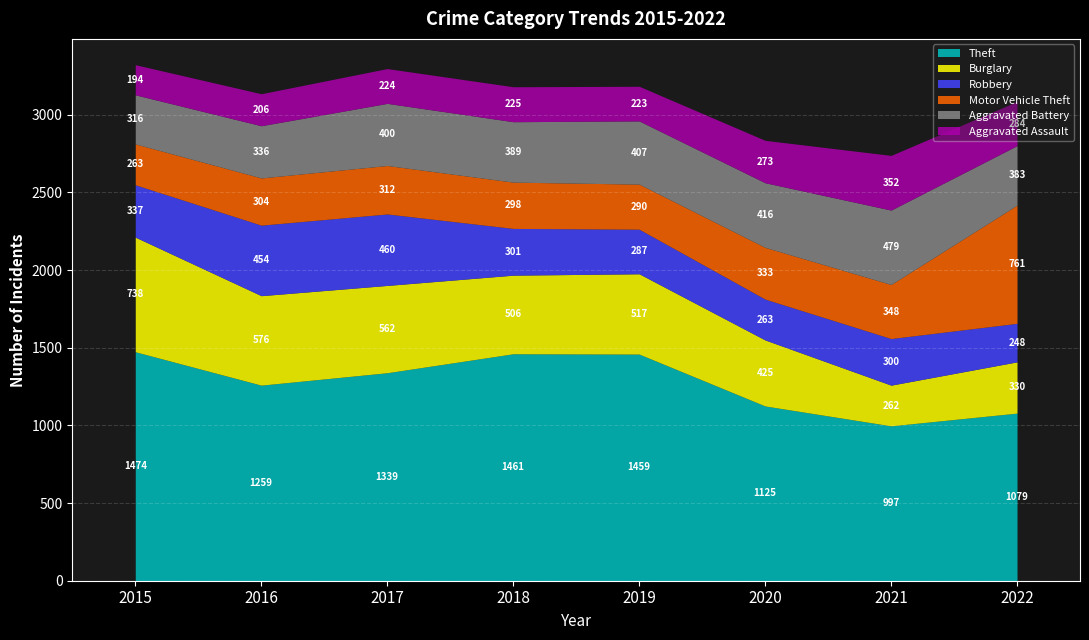

Reading right to left, list all the values displayed in this chart.

Theft: 2022=1079	2021=997	2020=1125	2019=1459	2018=1461	2017=1339	2016=1259	2015=1474
Burglary: 2022=330	2021=262	2020=425	2019=517	2018=506	2017=562	2016=576	2015=738
Robbery: 2022=248	2021=300	2020=263	2019=287	2018=301	2017=460	2016=454	2015=337
Motor Vehicle Theft: 2022=761	2021=348	2020=333	2019=290	2018=298	2017=312	2016=304	2015=263
Aggravated Battery: 2022=383	2021=479	2020=416	2019=407	2018=389	2017=400	2016=336	2015=316
Aggravated Assault: 2022=284	2021=352	2020=273	2019=223	2018=225	2017=224	2016=206	2015=194